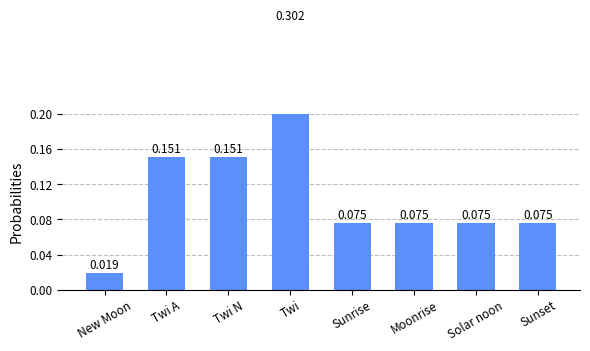

What is the sum of the values at Sunrise and New Moon?

0.1